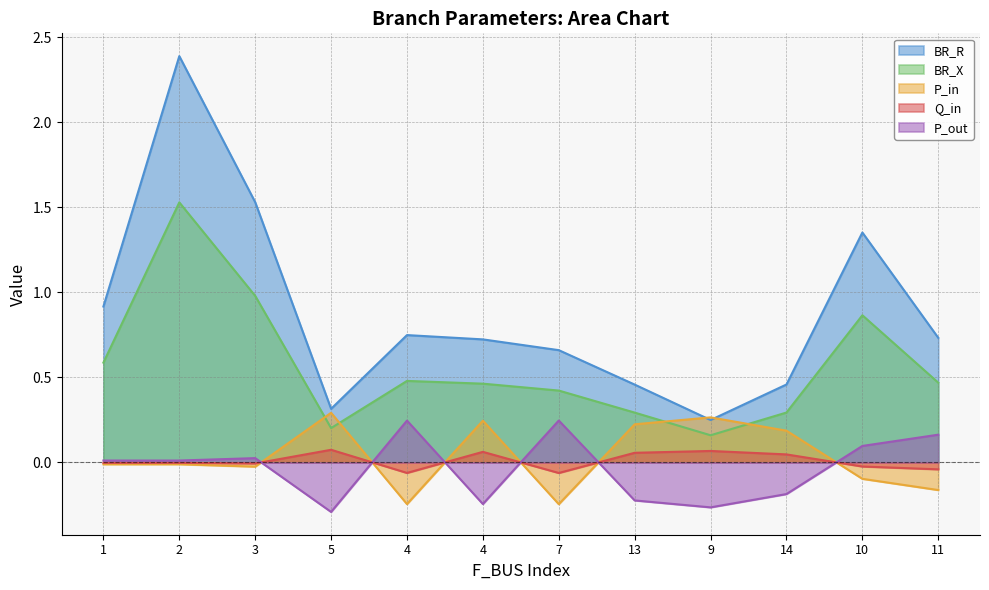

Reading left to right, transcribe all the data shown in this chart.

BR_R: 1=0.9	2=2.4	3=1.5	5=0.3	4=0.7	4=0.7	7=0.7	13=0.5	9=0.2	14=0.5	10=1.4	11=0.7
BR_X: 1=0.6	2=1.5	3=1.0	5=0.2	4=0.5	4=0.5	7=0.4	13=0.3	9=0.2	14=0.3	10=0.9	11=0.5
P_in: 1=-0.0	2=-0.0	3=-0.0	5=0.3	4=-0.2	4=0.2	7=-0.2	13=0.2	9=0.3	14=0.2	10=-0.1	11=-0.2
Q_in: 1=-0.0	2=-0.0	3=-0.0	5=0.1	4=-0.1	4=0.1	7=-0.1	13=0.1	9=0.1	14=0.0	10=-0.0	11=-0.0
P_out: 1=0.0	2=0.0	3=0.0	5=-0.3	4=0.2	4=-0.2	7=0.2	13=-0.2	9=-0.3	14=-0.2	10=0.1	11=0.2